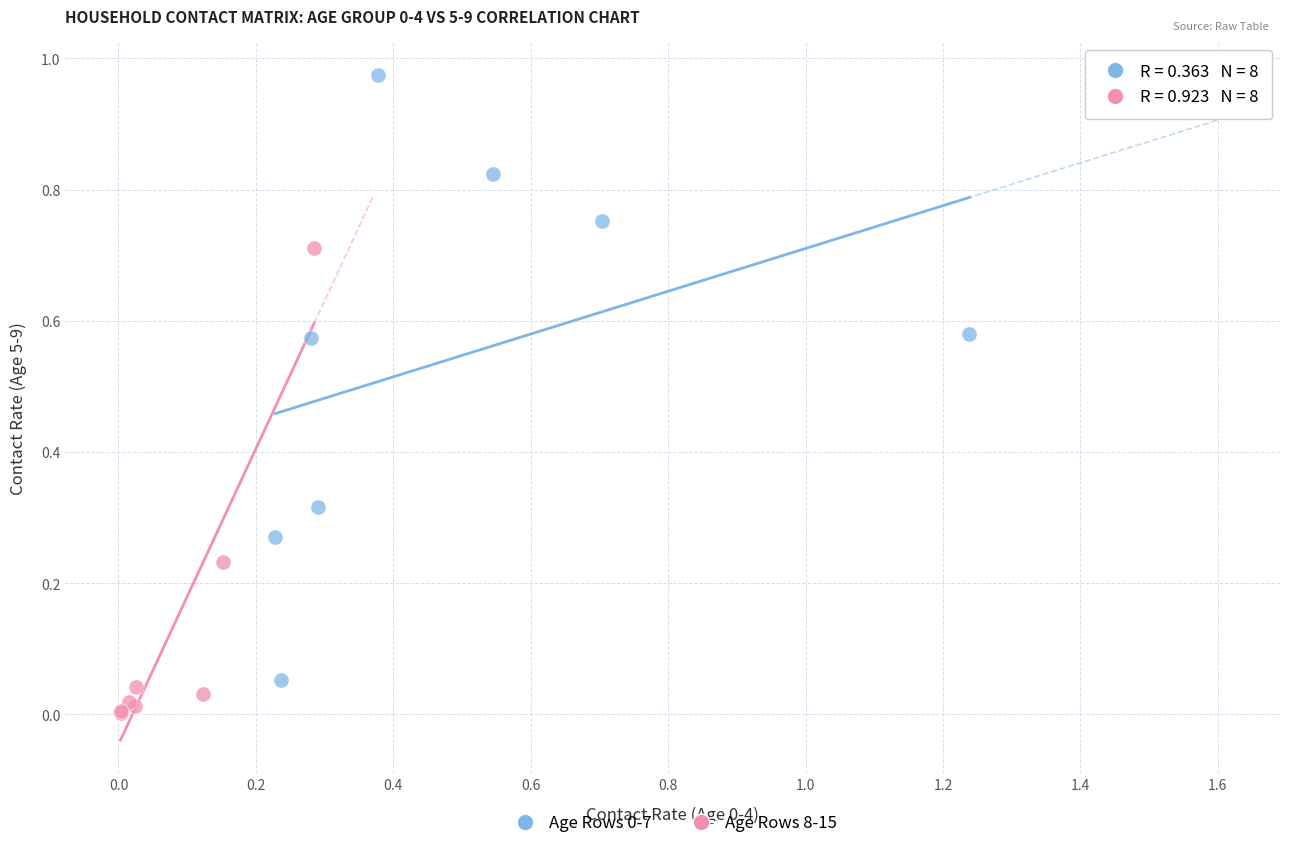

Which series contains the lowest Y value?

Age Rows 8-15